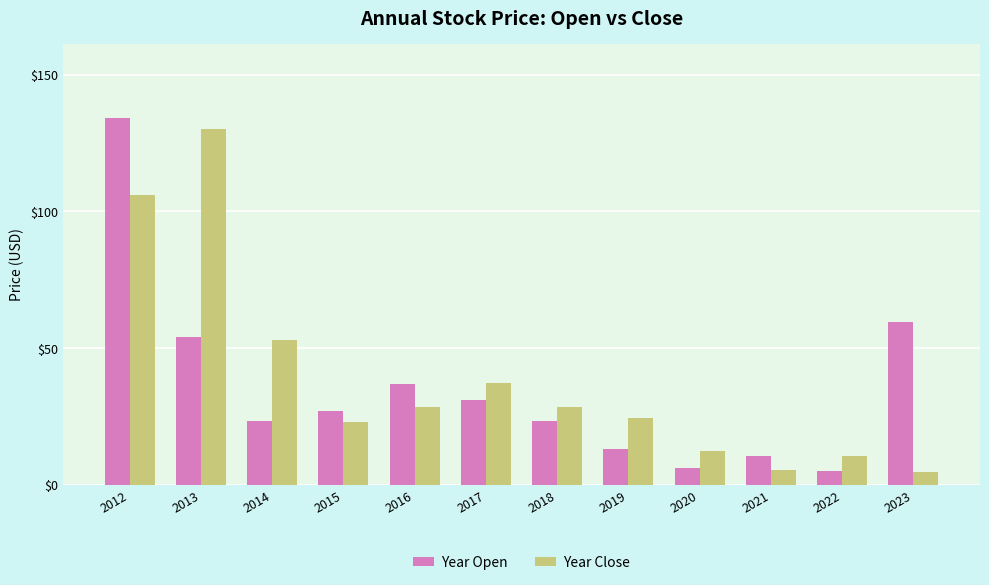

Which series has the largest total across all categories?

Year Close